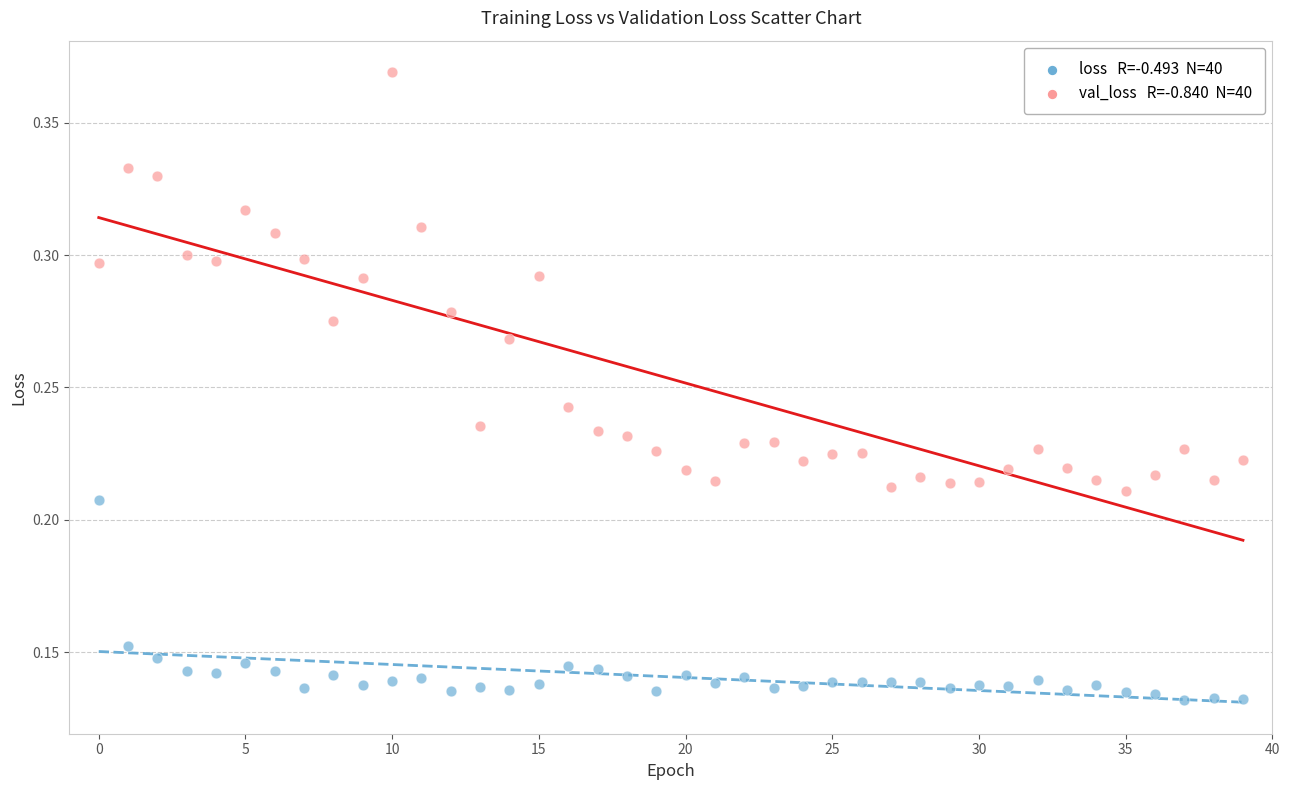

Count the number of points in this scatter plot.

80